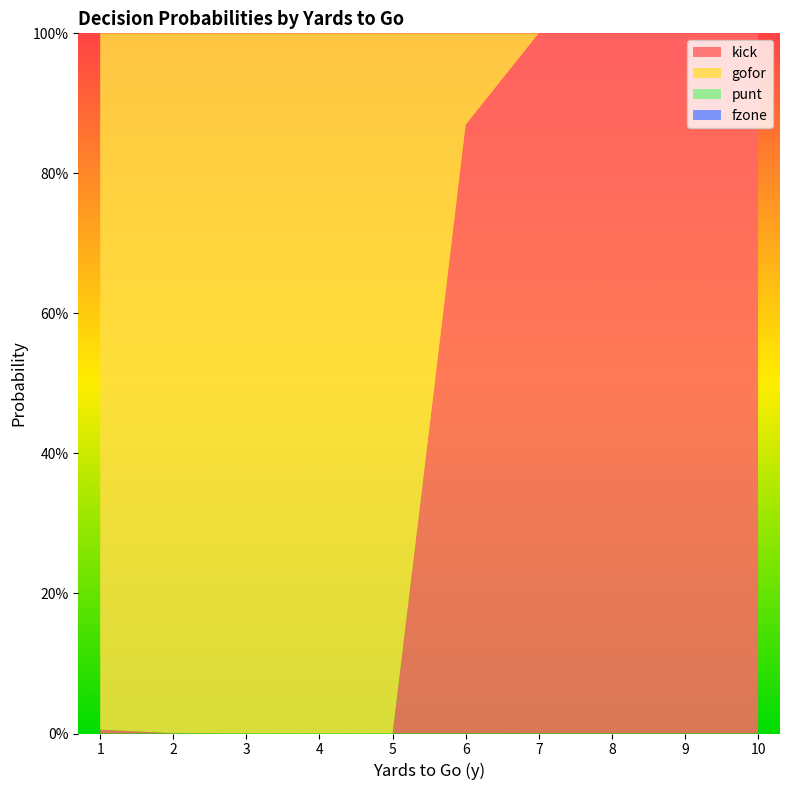

Reading right to left, transcribe all the data shown in this chart.

kick: 10=1.0	9=1.0	8=1.0	7=1.0	6=0.9	5=0.0	4=0.0	3=0.0	2=0.0	1=0.0
gofor: 10=0.0	9=0.0	8=0.0	7=0.0	6=0.1	5=1.0	4=1.0	3=1.0	2=1.0	1=1.0
punt: 10=0.0	9=0.0	8=0.0	7=0.0	6=0.0	5=0.0	4=0.0	3=0.0	2=0.0	1=0.0
fzone: 10=0.0	9=0.0	8=0.0	7=0.0	6=0.0	5=0.0	4=0.0	3=0.0	2=0.0	1=0.0